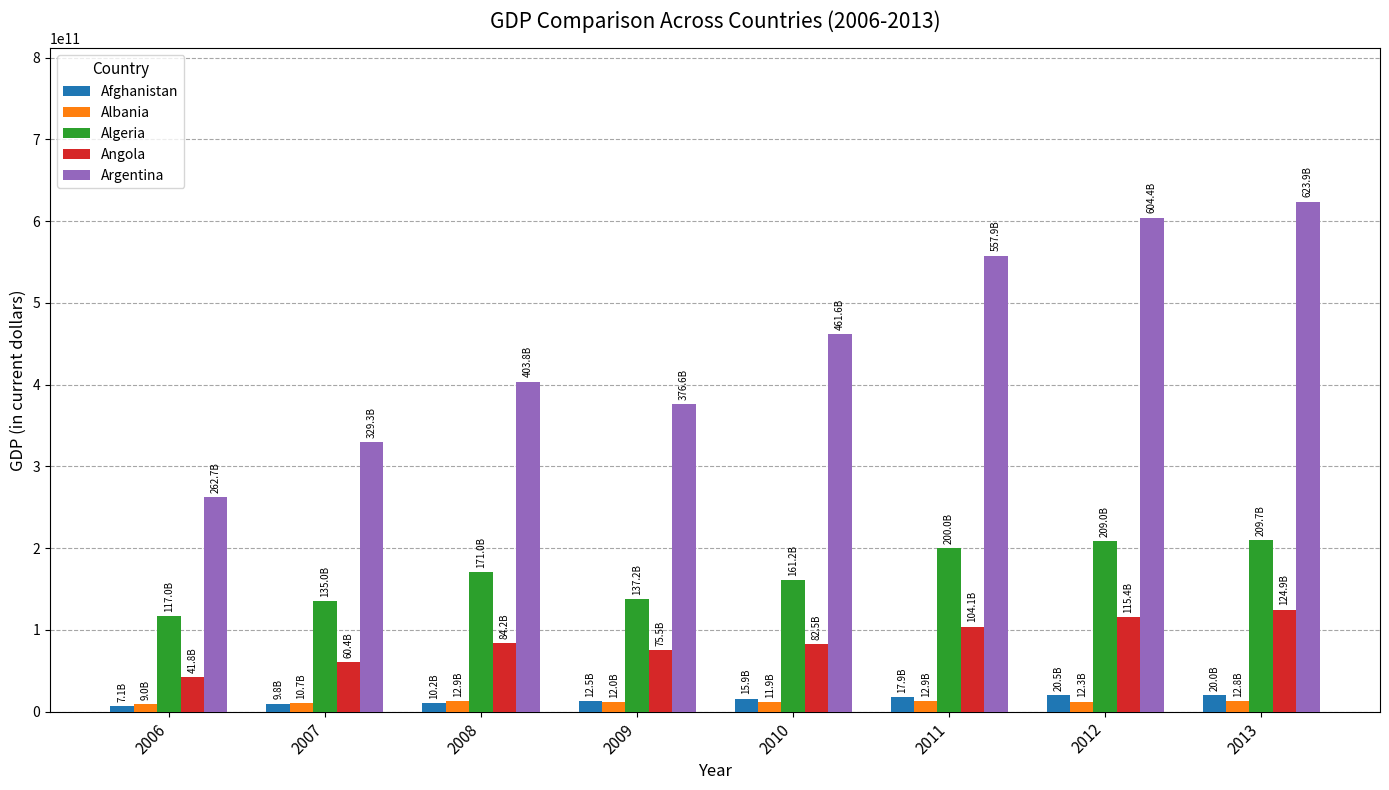

Count the number of data series in this chart.

5